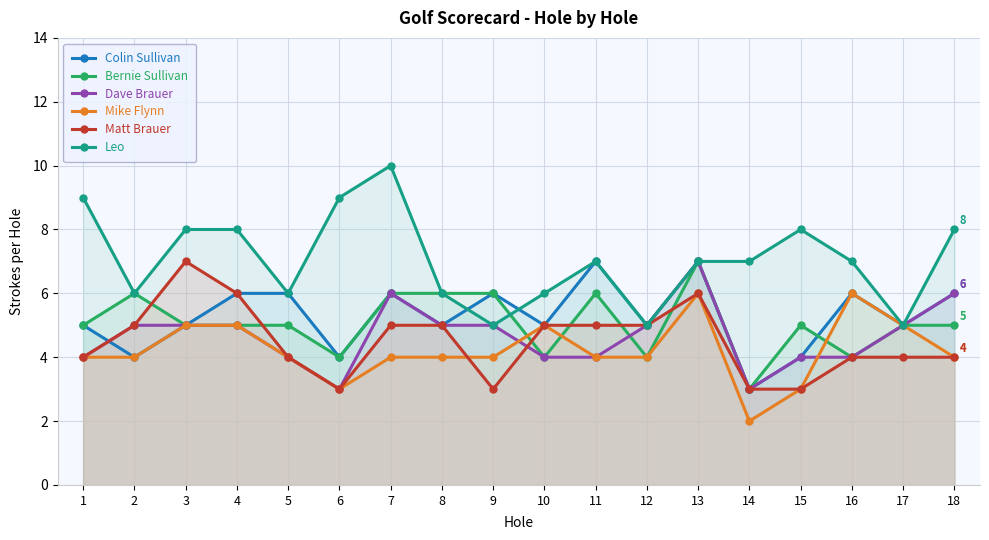

Count the number of categories in the chart.

18